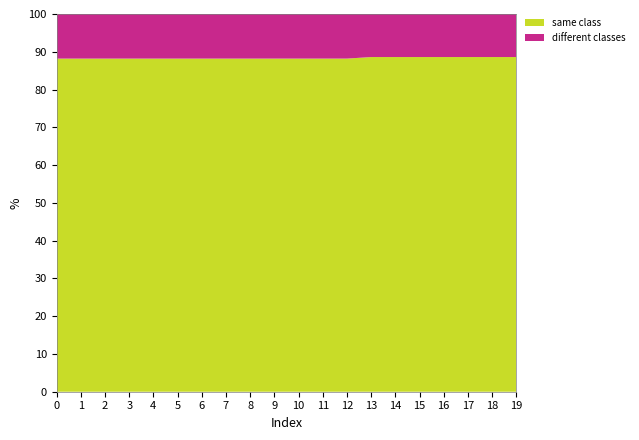

Reading left to right, transcribe all the data shown in this chart.

same class: 0=366	1=366	2=366	3=366	4=366	5=366	6=366	7=366	8=366	9=366	10=366	11=366	12=366	13=381	14=381	15=381	16=381	17=381	18=381	19=381
different classes: 0=49	1=49	2=49	3=49	4=49	5=49	6=49	7=49	8=49	9=49	10=49	11=49	12=49	13=49	14=49	15=49	16=49	17=49	18=49	19=49